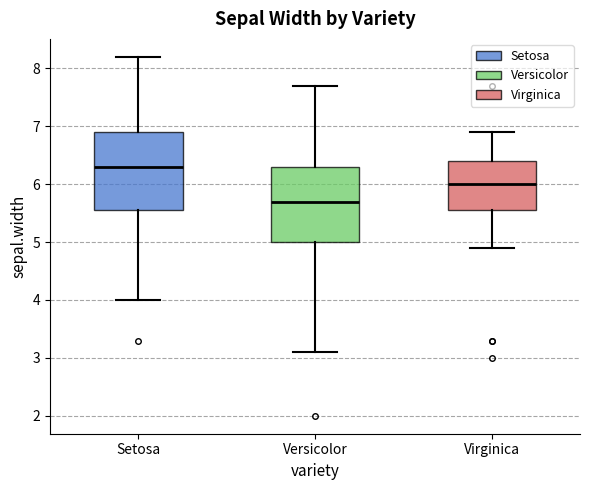

Which box's median line is the lowest?

Versicolor